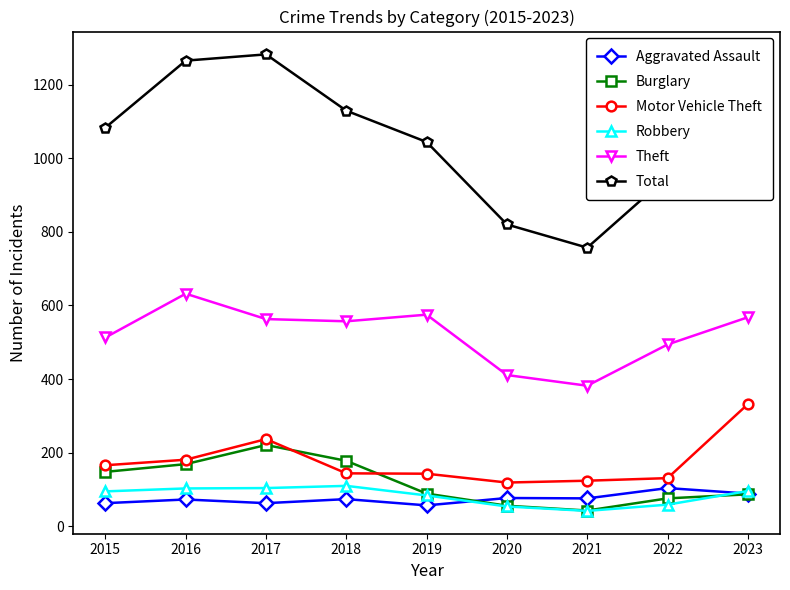

What is the value of the Motor Vehicle Theft point at the 8th from the left?

131